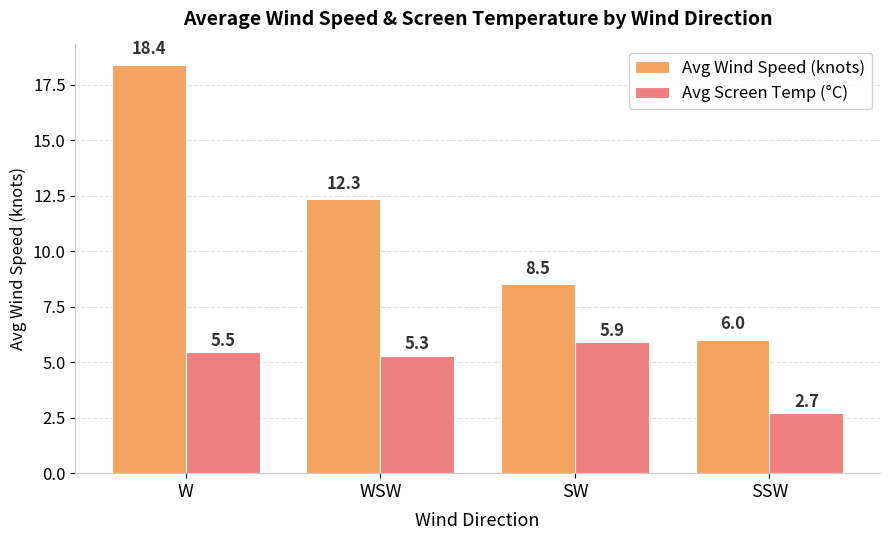

Reading left to right, what are all the values shown in this chart?

Avg Wind Speed (knots): W=18.4	WSW=12.3	SW=8.5	SSW=6.0
Avg Screen Temp (°C): W=5.5	WSW=5.3	SW=5.9	SSW=2.7